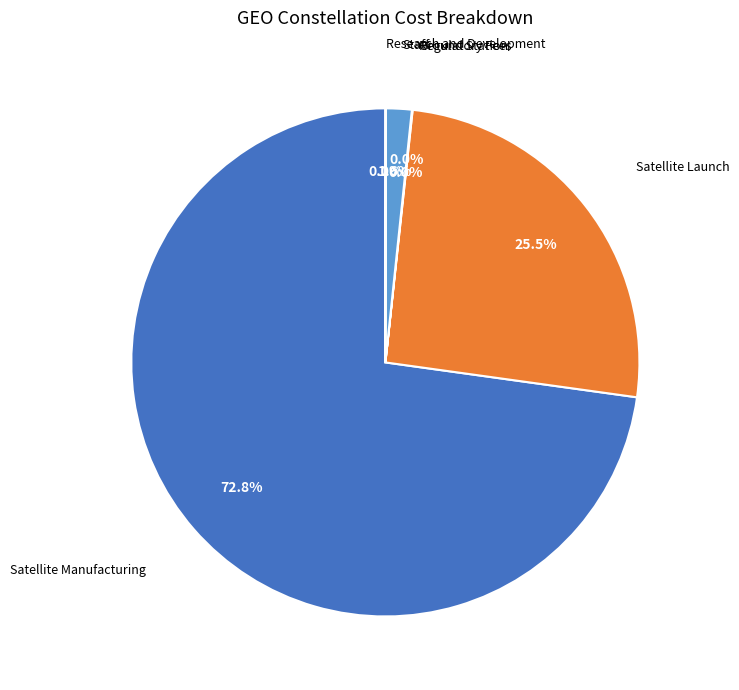

Does any single category account for the majority?

Yes